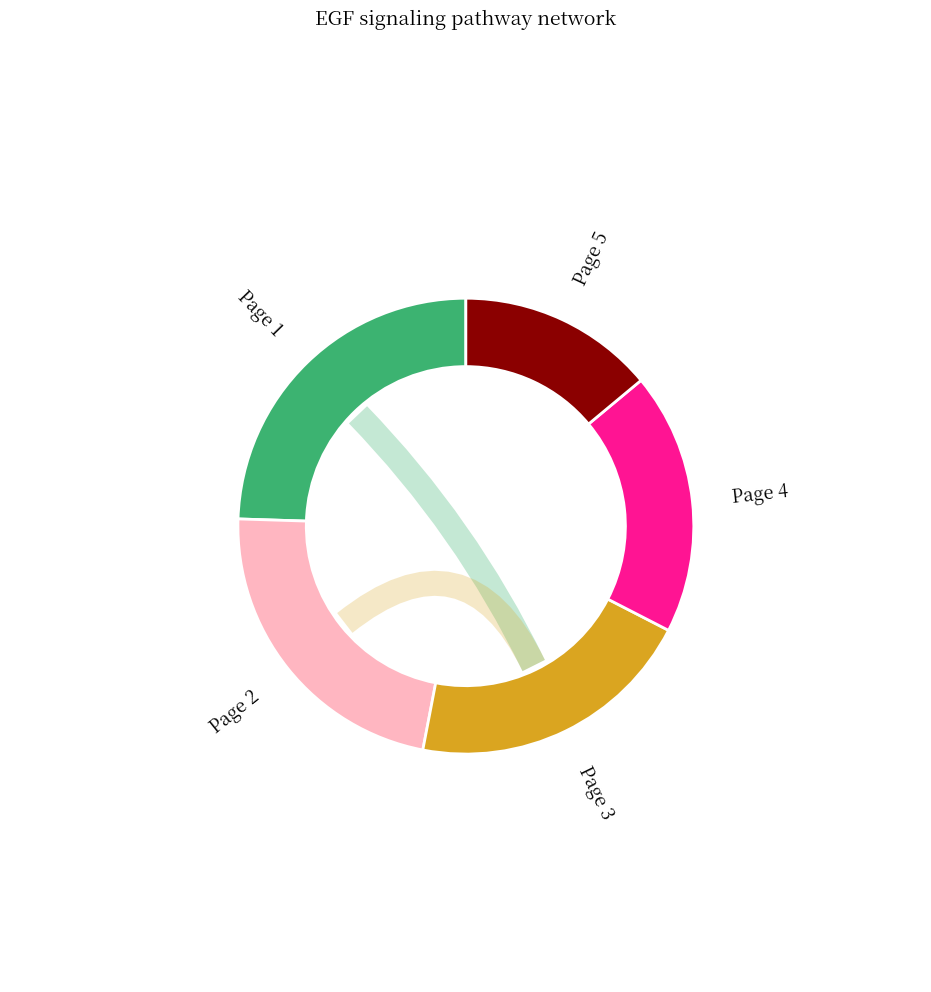

Is there any slice that represents more than half of the pie?

No